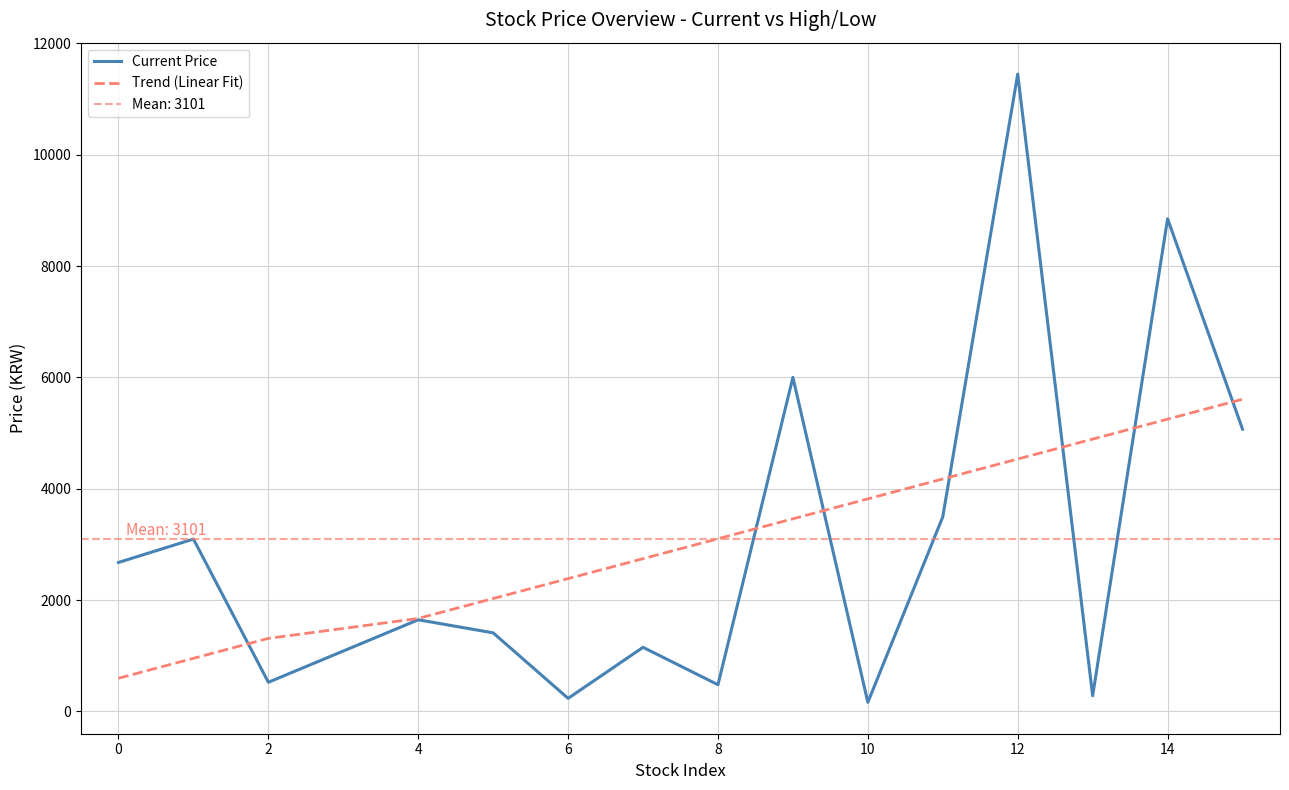

Does the chart display data point markers on the line(s)?

No